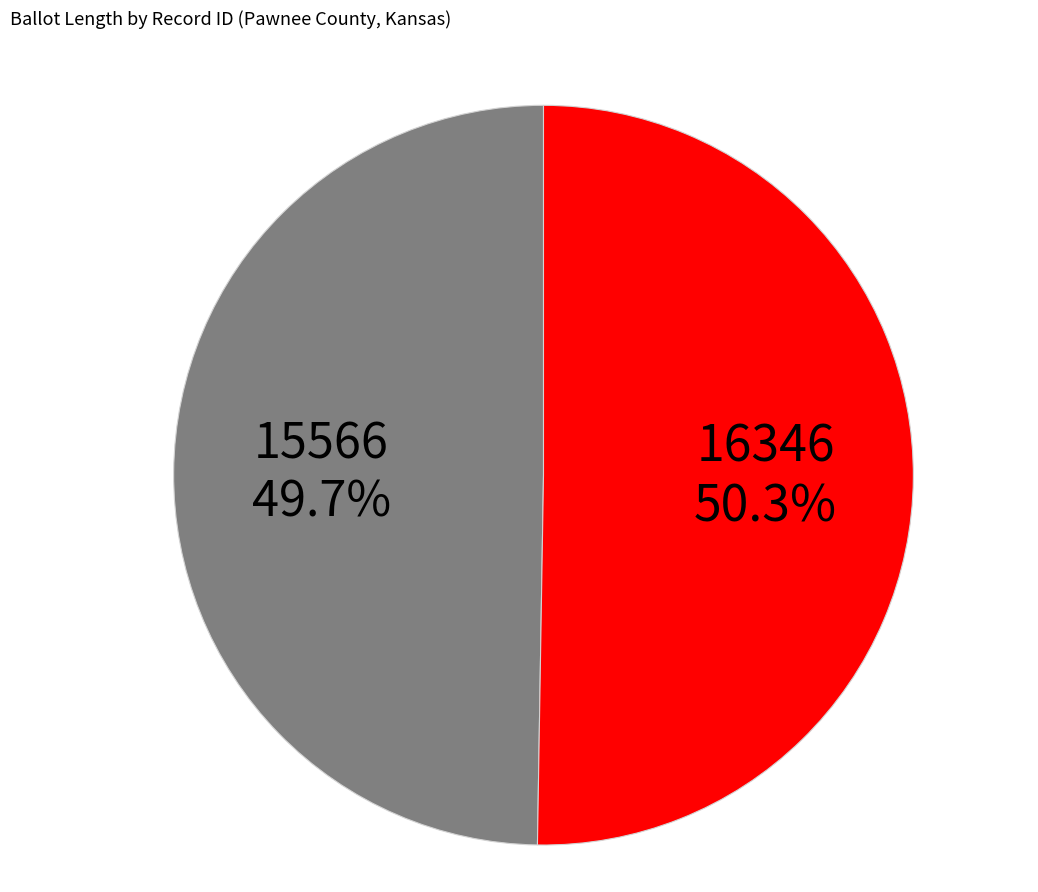

Between 15566 and 16346, which is larger?

16346